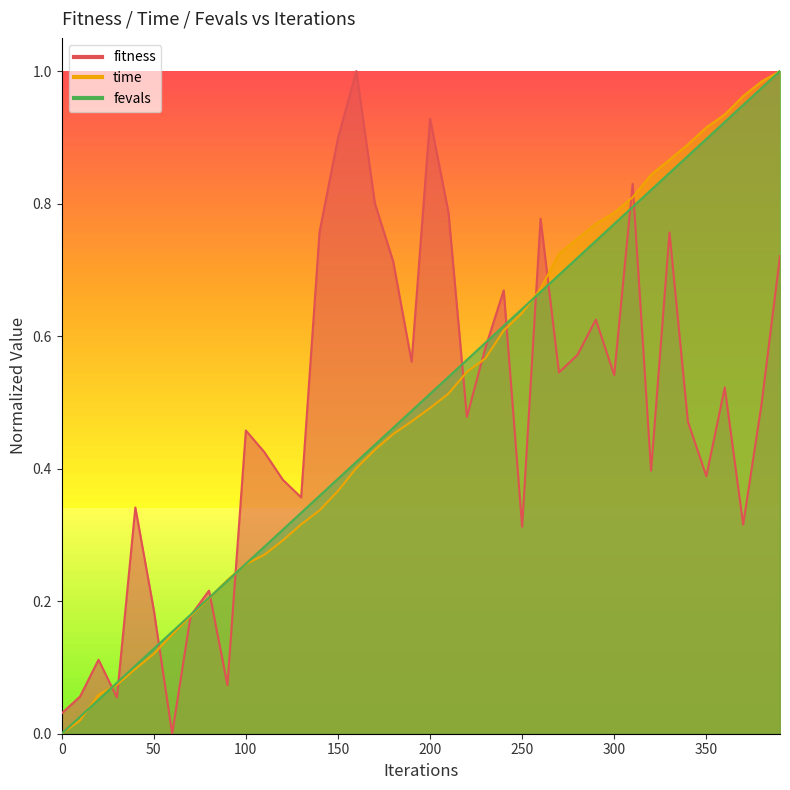

Rank the series at 380 from lowest to highest value.

fitness, fevals, time